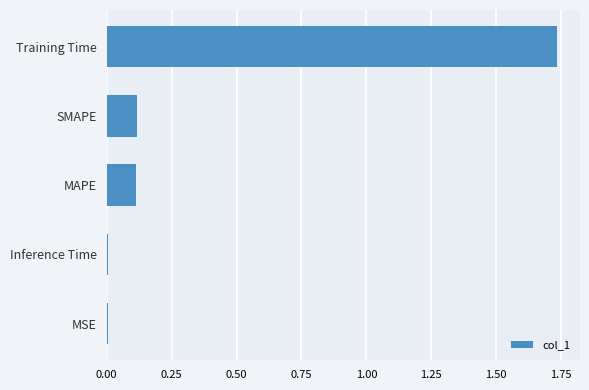

Which label corresponds to the largest value in the chart?

Training Time